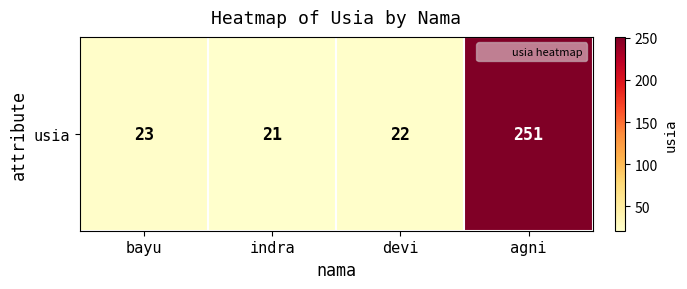

Is it true that the value at agni is 170?

False